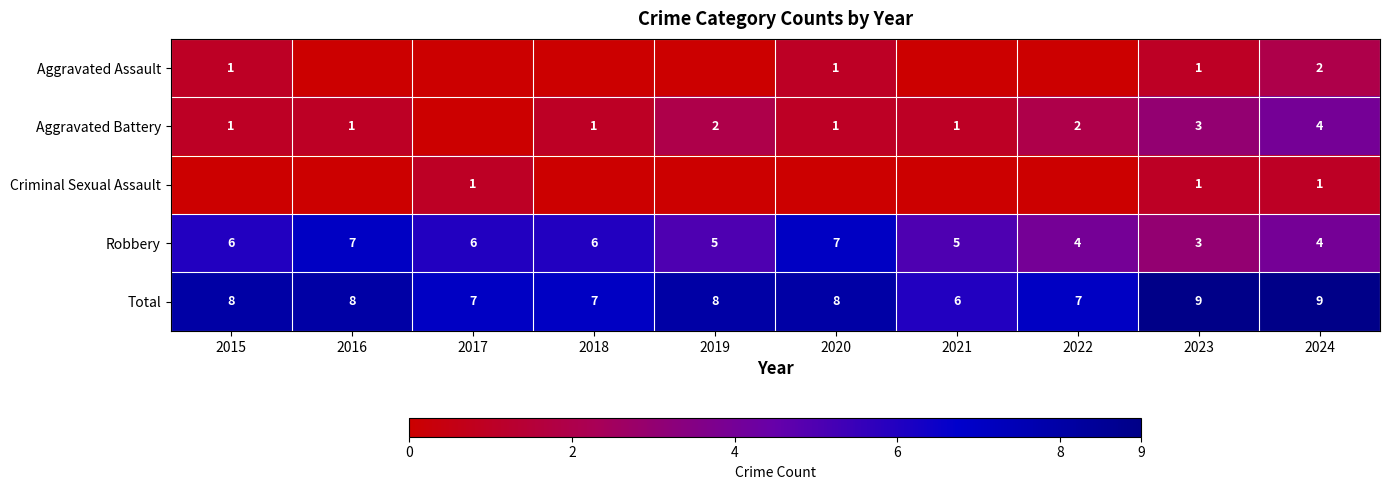

What is the maximum value shown in the chart?

9